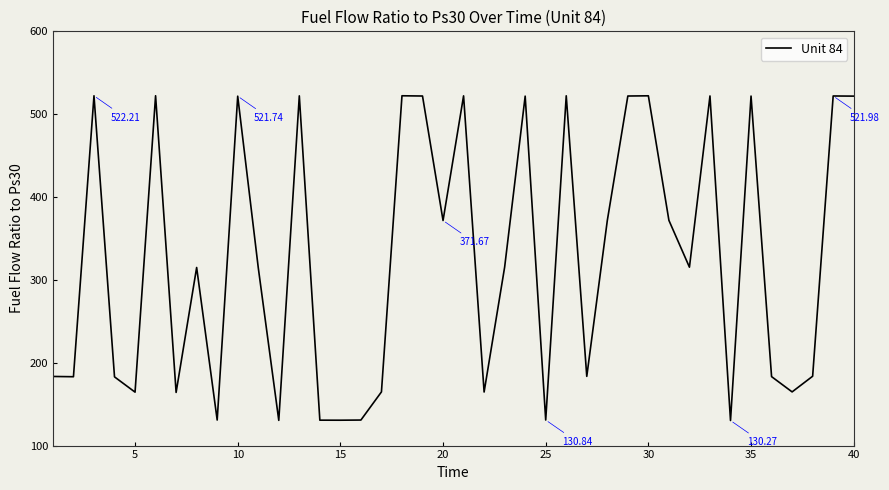

How many lines are shown in the chart?

1